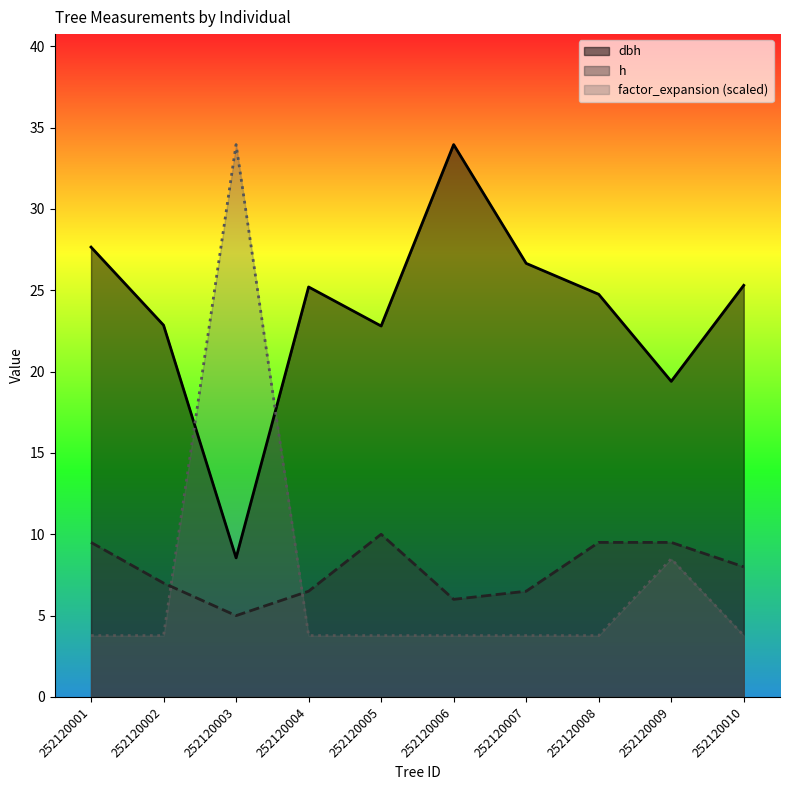

What is the value of the h point at the 8th from the left?

9.5